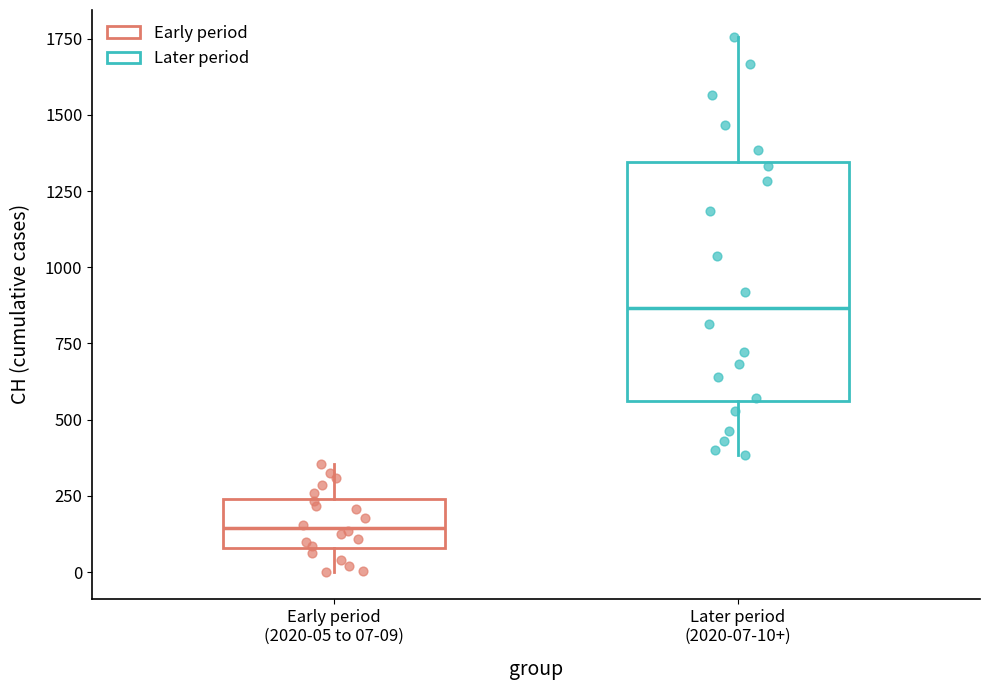

Reading left to right, transcribe this box plot: for each box, give where its median line is, the range the box spans, and where its two whiskers end, as read against the y-axis. The values are not printed on the chart, so give them approximately, as read against the axis.

Early period (2020-05 to 07-09): median 150, box 100 to 250, whiskers 0 to 350
Later period (2020-07-10+): median 850, box 550 to 1350, whiskers 400 to 1750